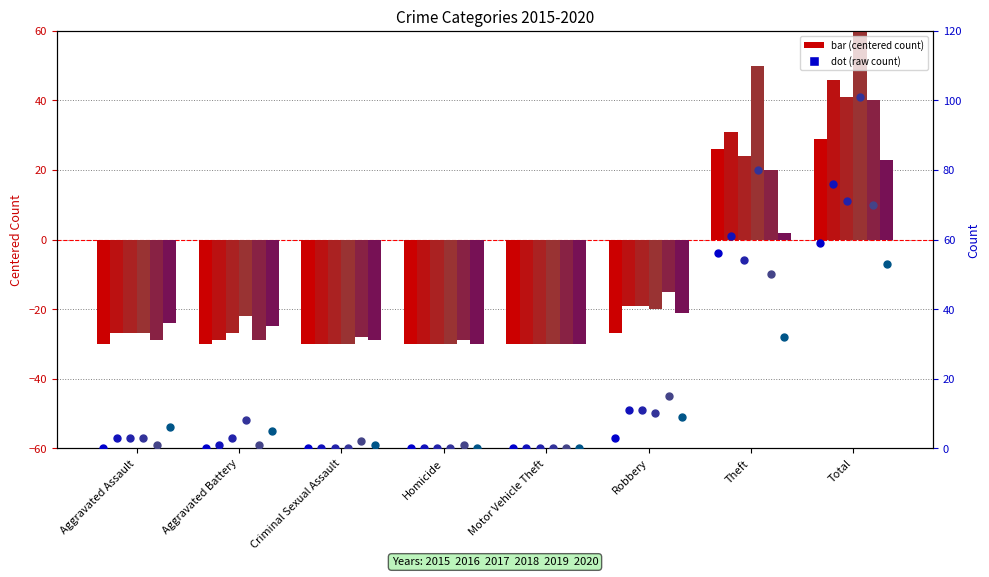

Which series contains the lowest Y value?

2015 (dot)